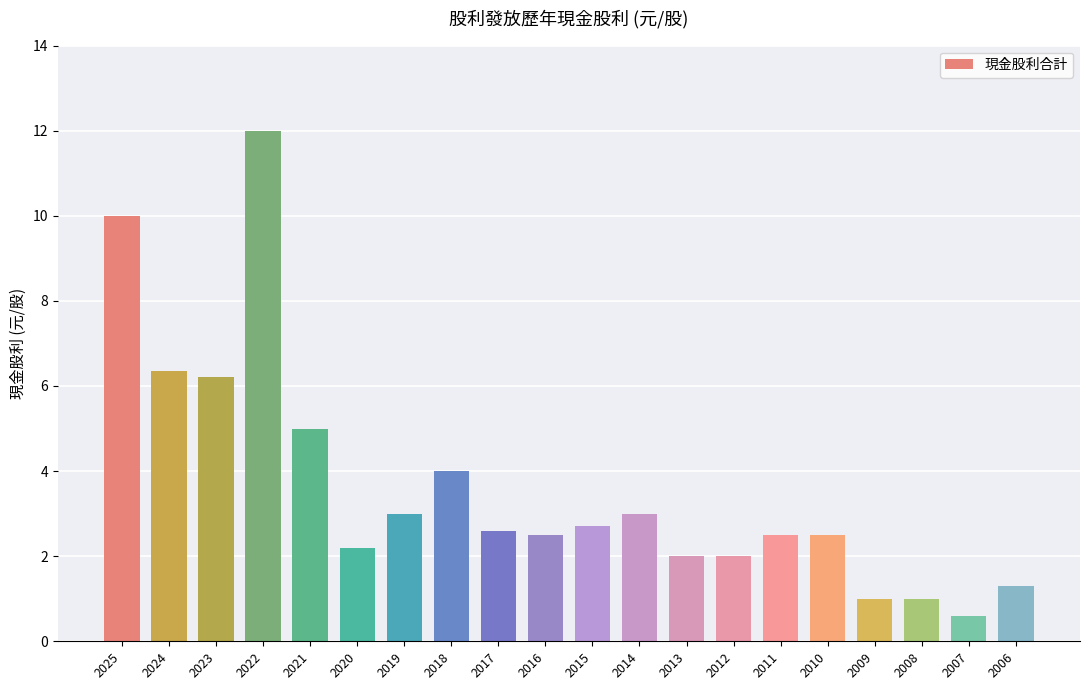

The value at 2011 is 2.5. True or false?

True